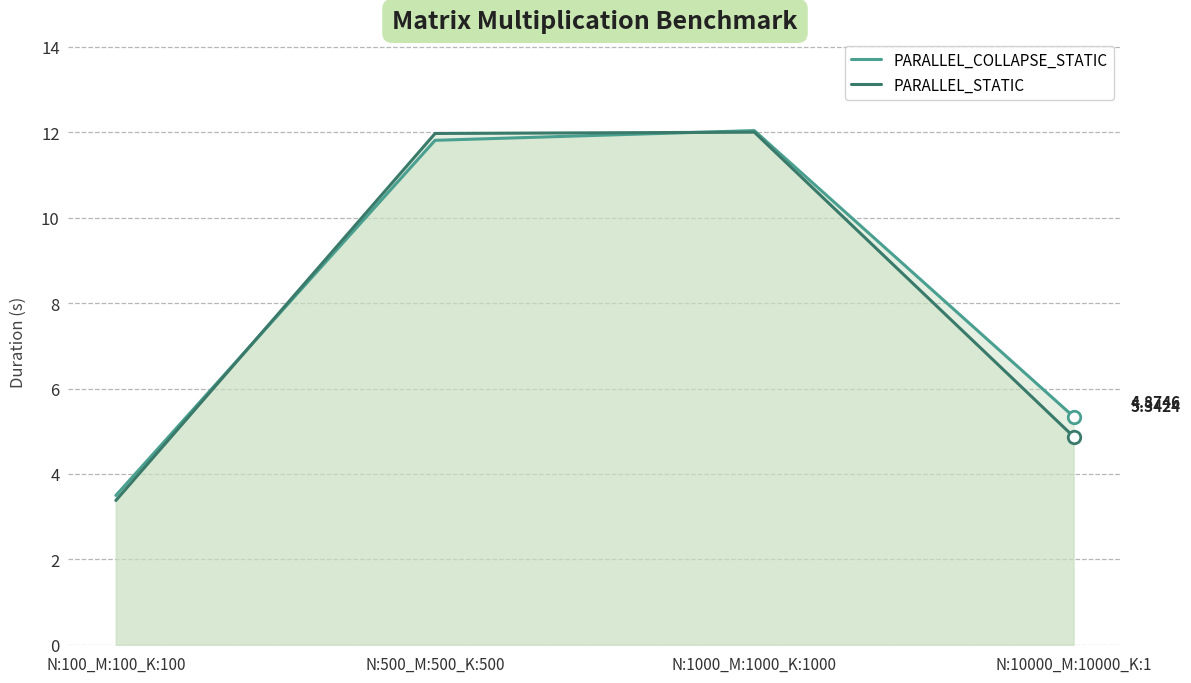

What is the total value across all series at N:100_M:100_K:100?

6.9